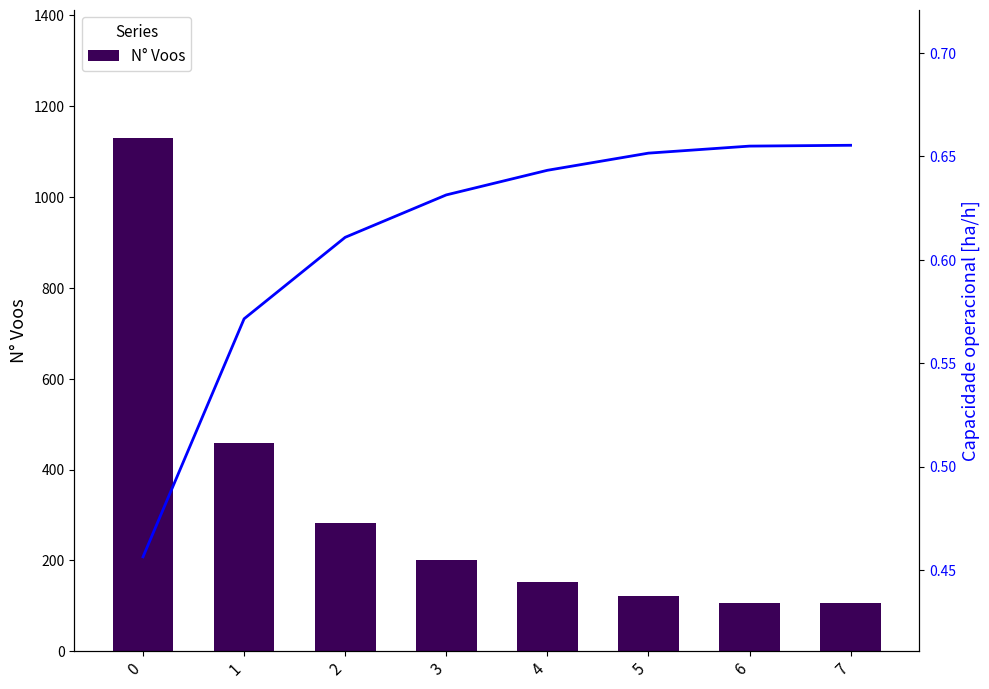

Count the number of categories in the chart.

8